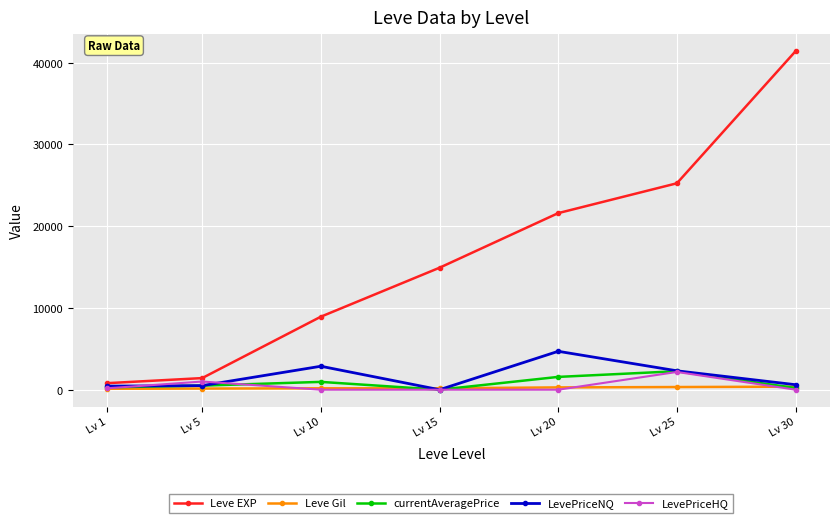

True or false: LevePriceHQ and Leve Gil intersect in this chart.

True